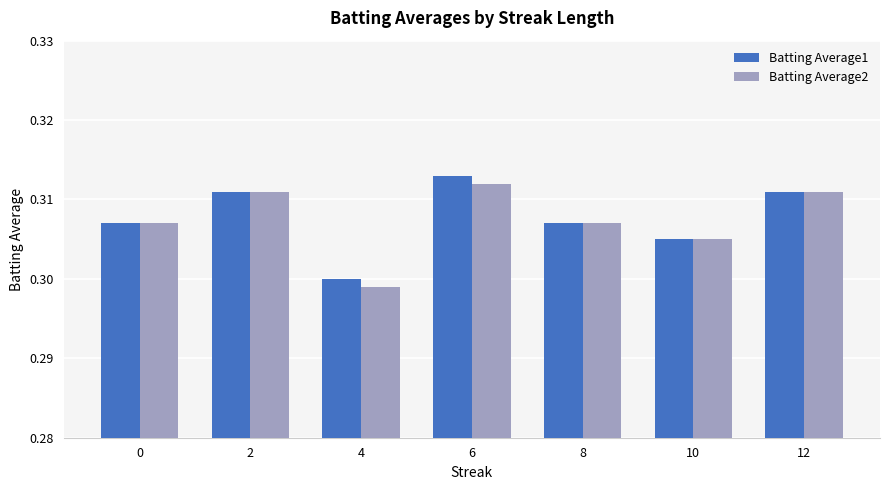

What are all the series names shown in the legend?

Batting Average1, Batting Average2